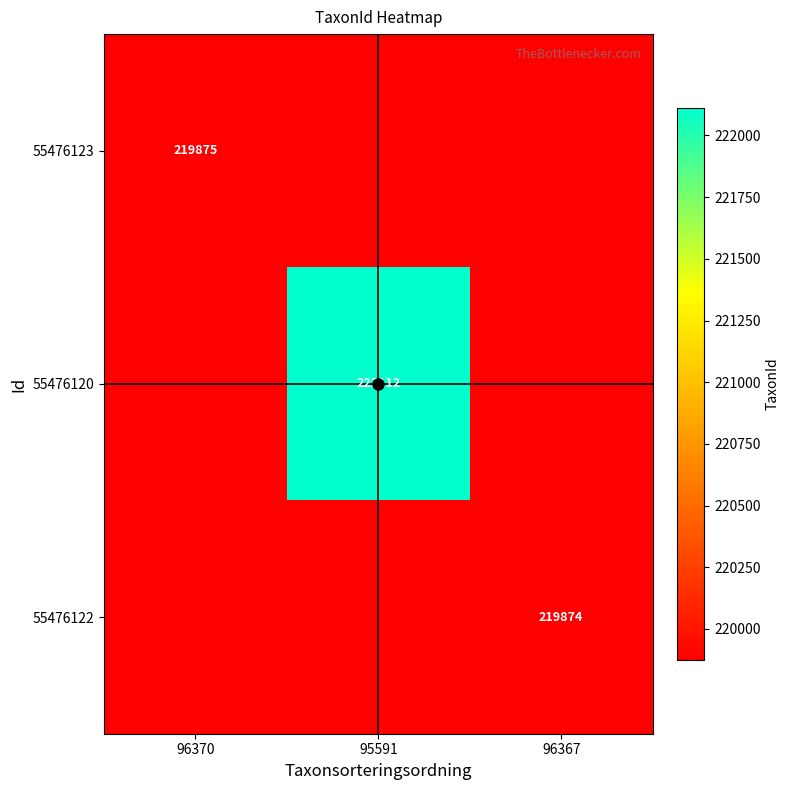

The value of 55476123 at 95591 is -110317. True or false?

False